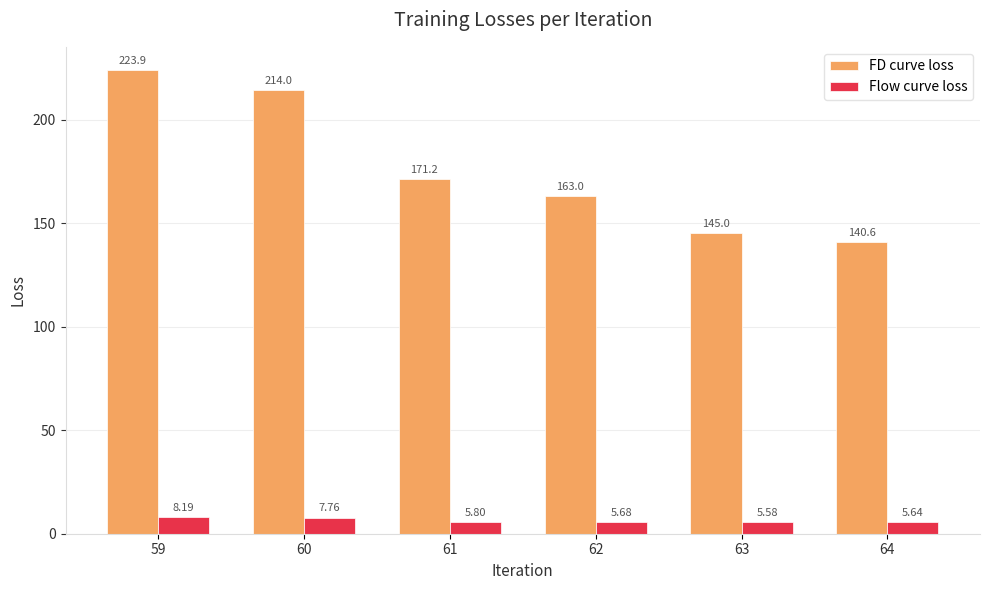

At which label does FD curve loss first exceed 171?

59